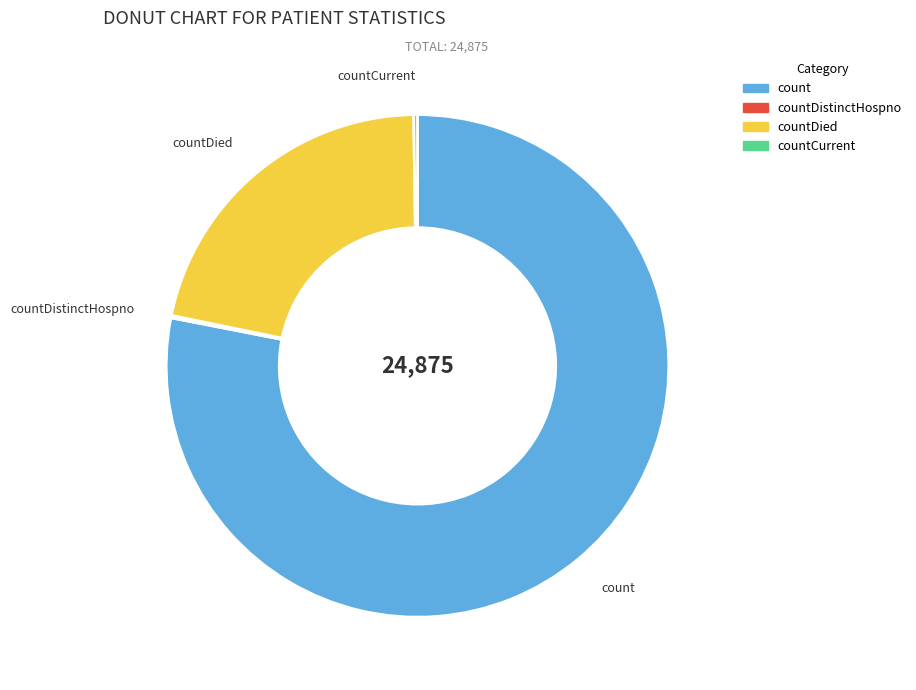

Does any single category account for the majority?

Yes